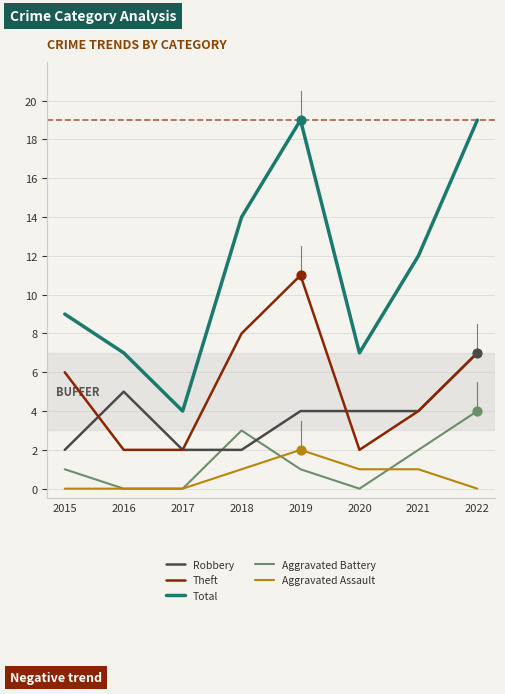

What is the difference between the highest and lowest values at 2015?

9